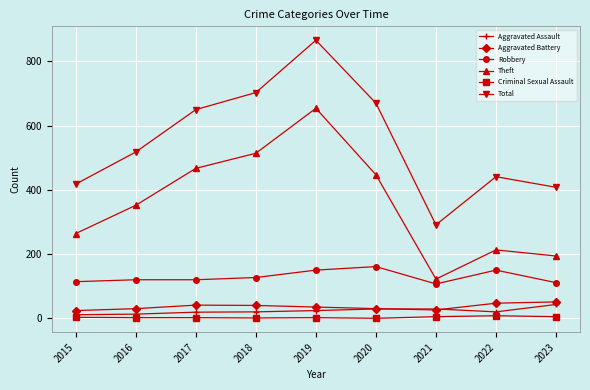

What is the average value of the Aggravated Battery series?

36